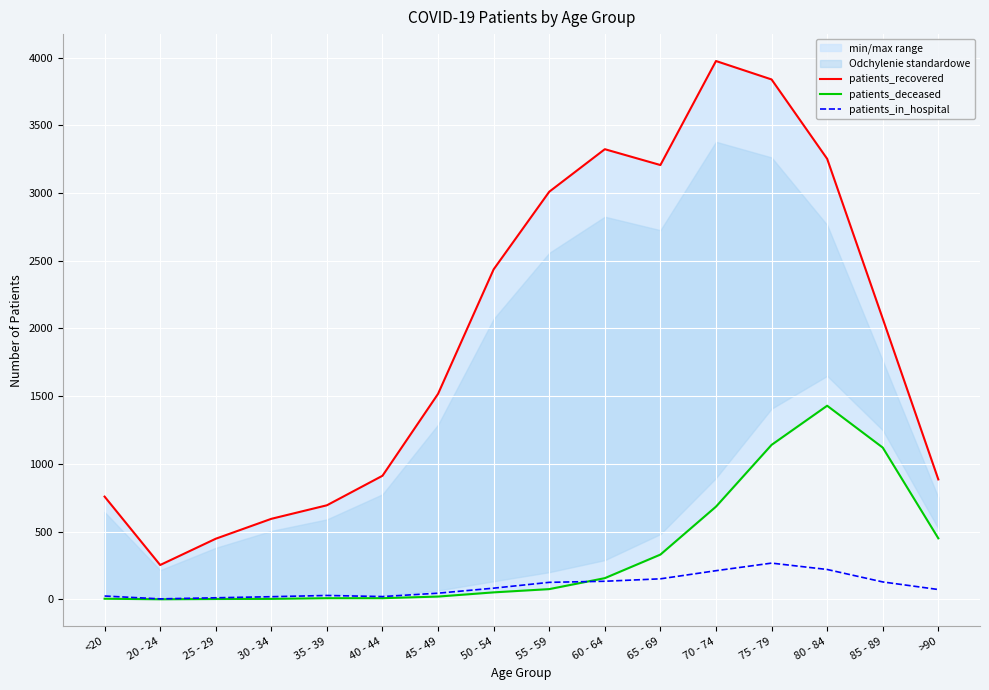

What position from the right is 75 - 79?

4